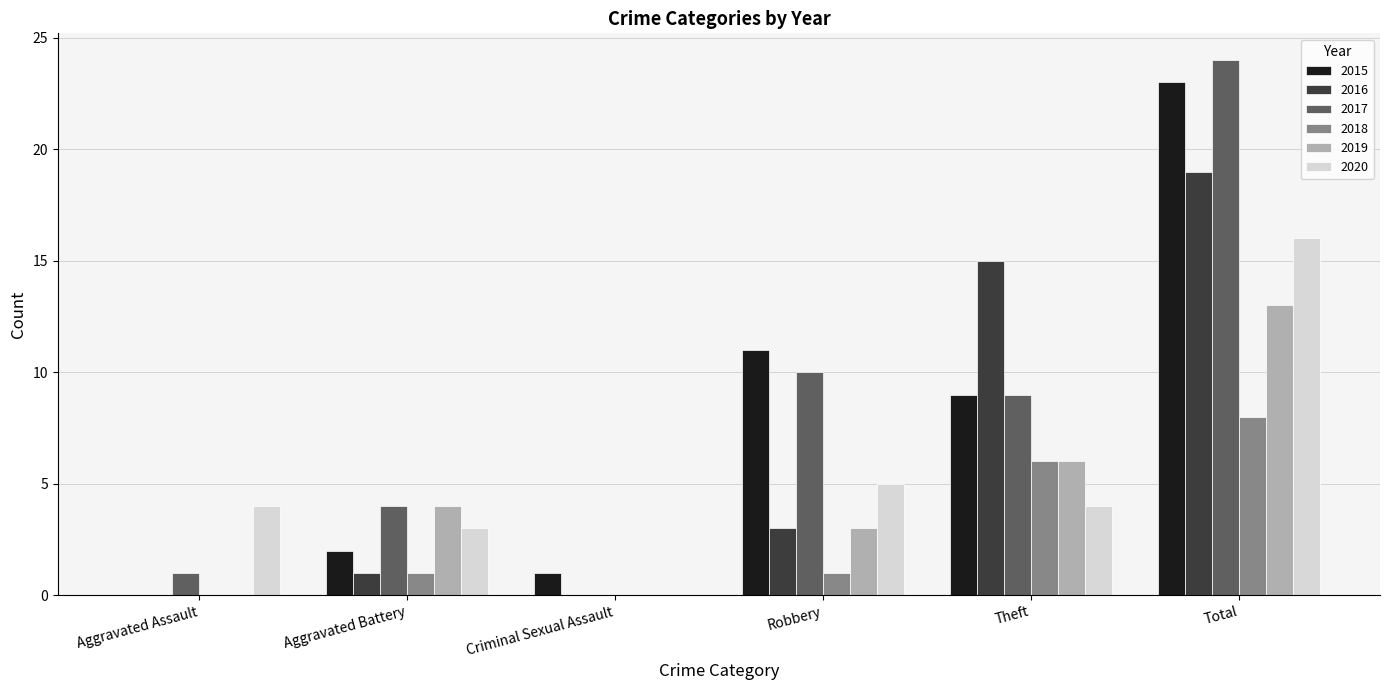

The value of 2016 at Robbery is 5. True or false?

False